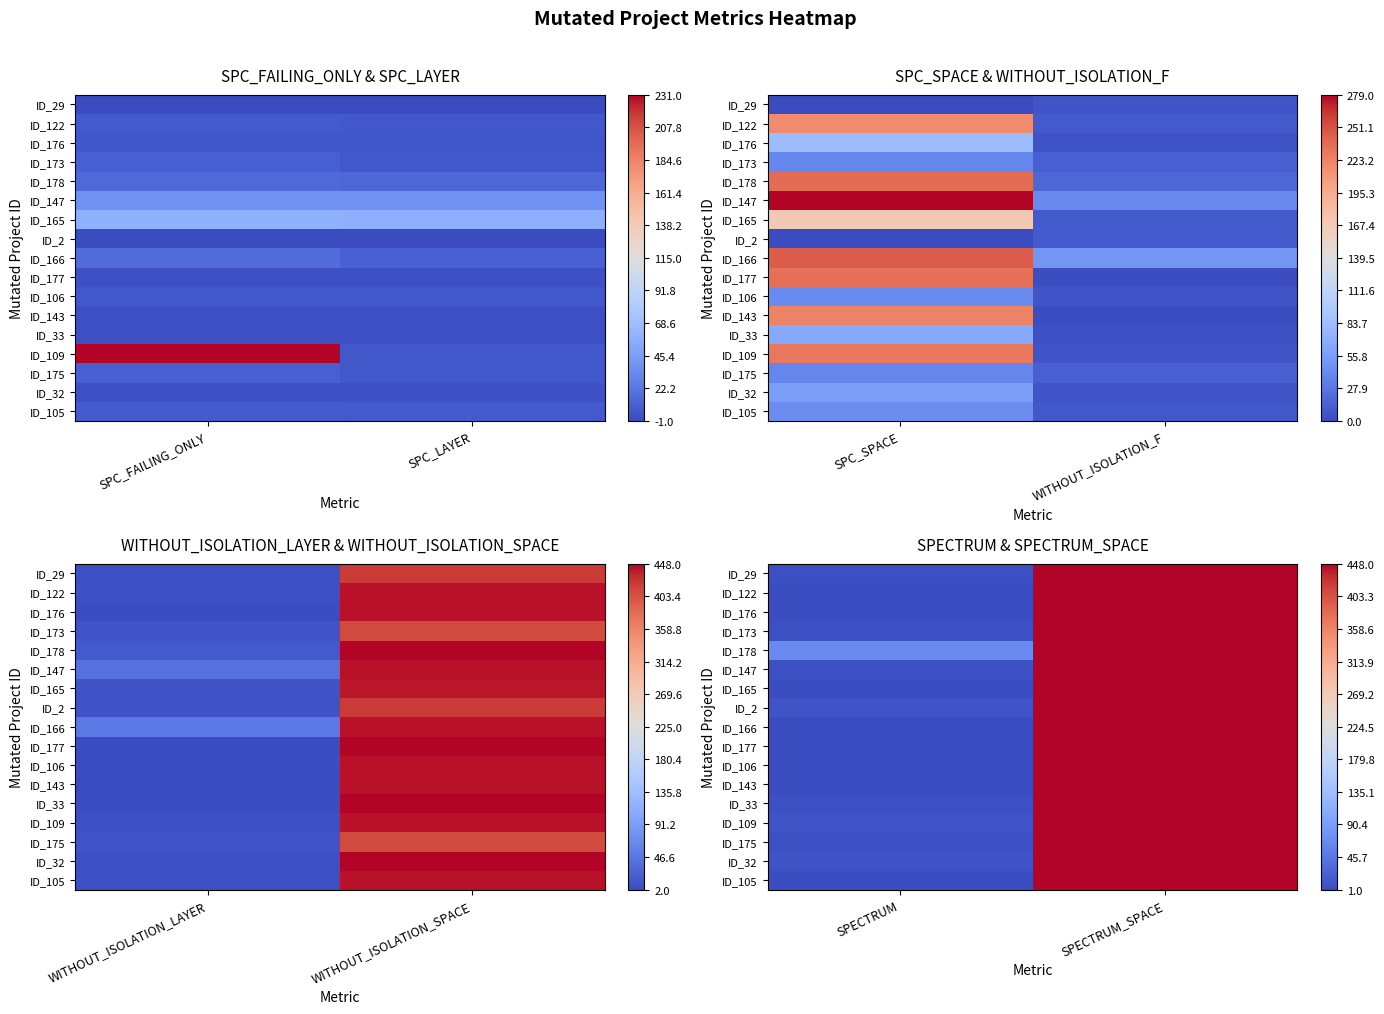

At which category does the chart reach its minimum across all series?

SPECTRUM